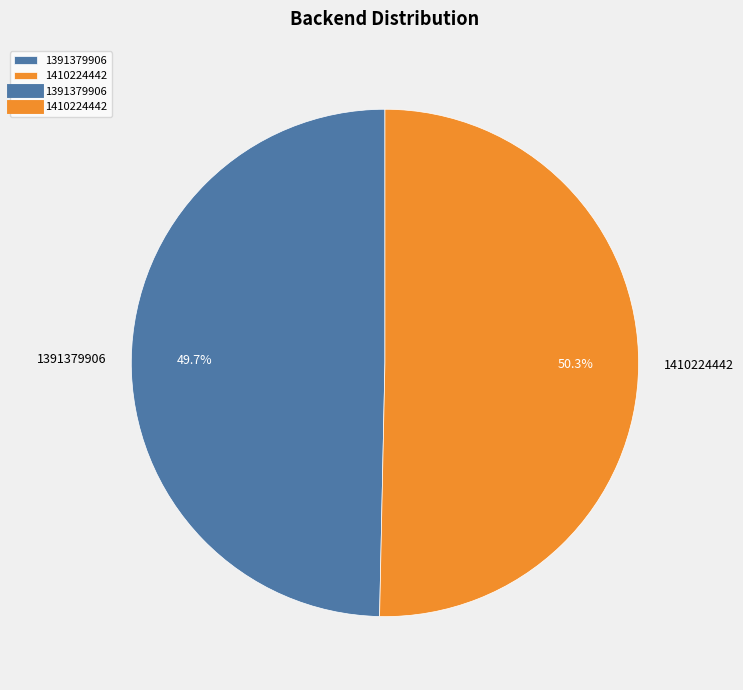

Count the number of slices in the pie.

2